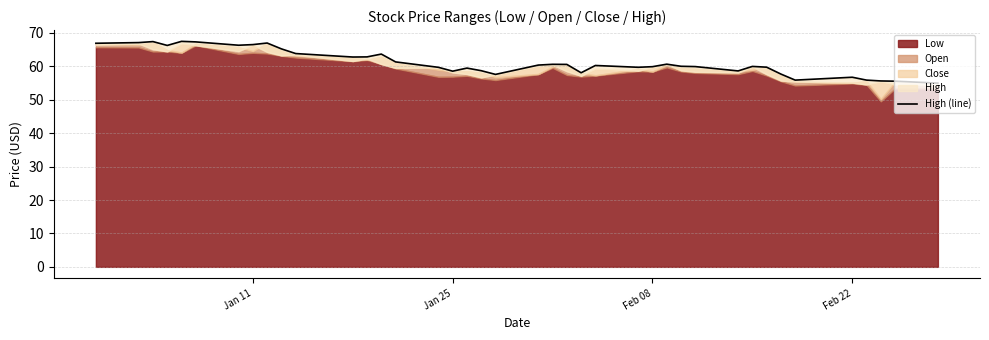

Does the chart display data point markers on the line(s)?

No